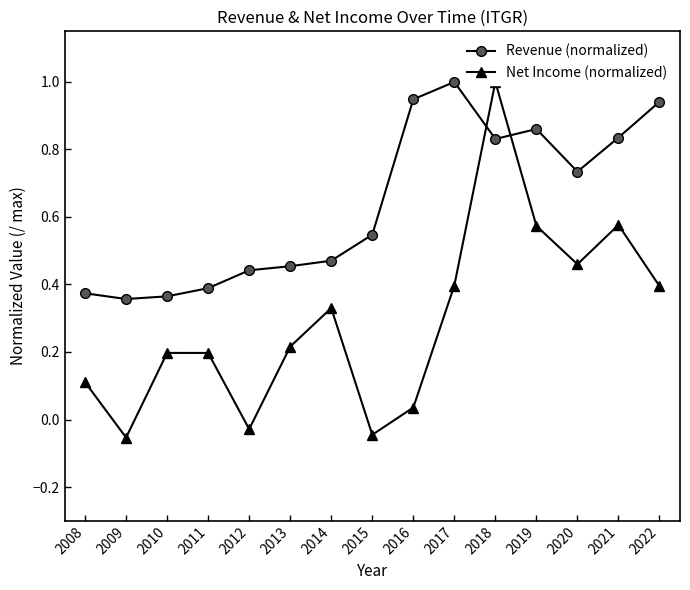

What value does the Net Income (normalized) series have at 2009?

-0.1